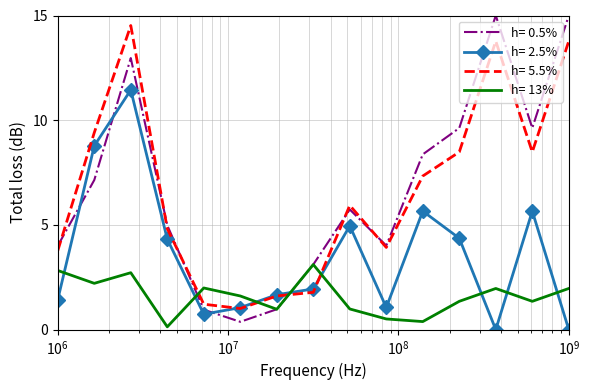

Which series has the largest range (max minus min)?

h= 0.5%